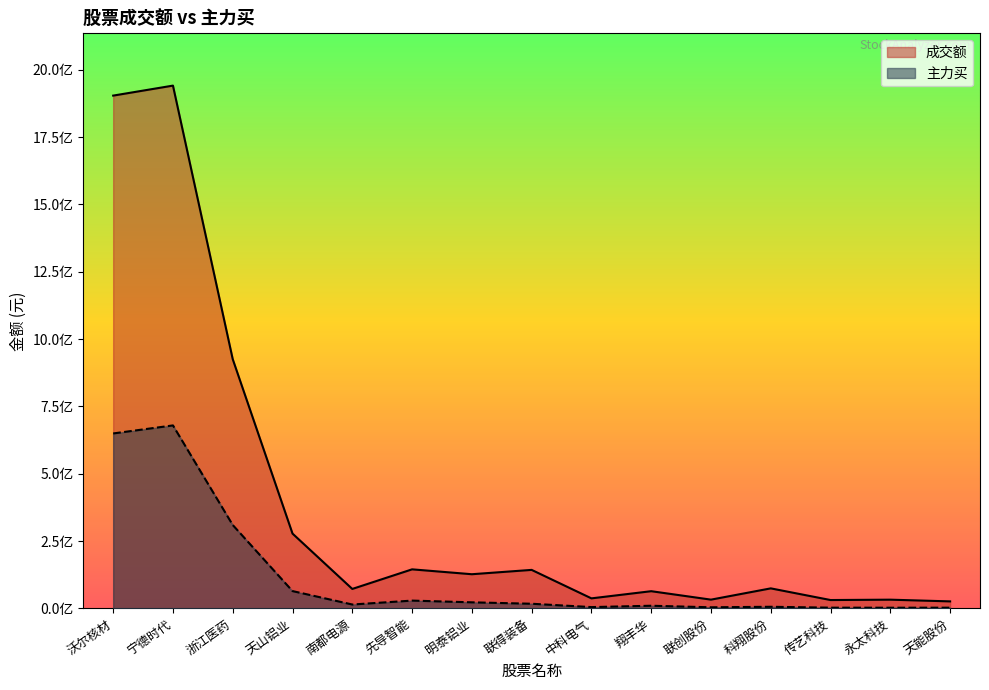

Is the value of 主力买 at 宁德时代 greater than the value of 成交额 at 联创股份?

Yes